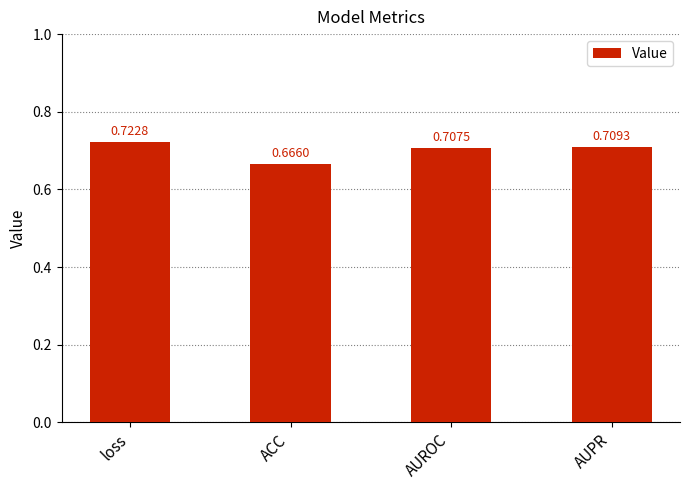

Where is the data nearest to the value 0?

ACC